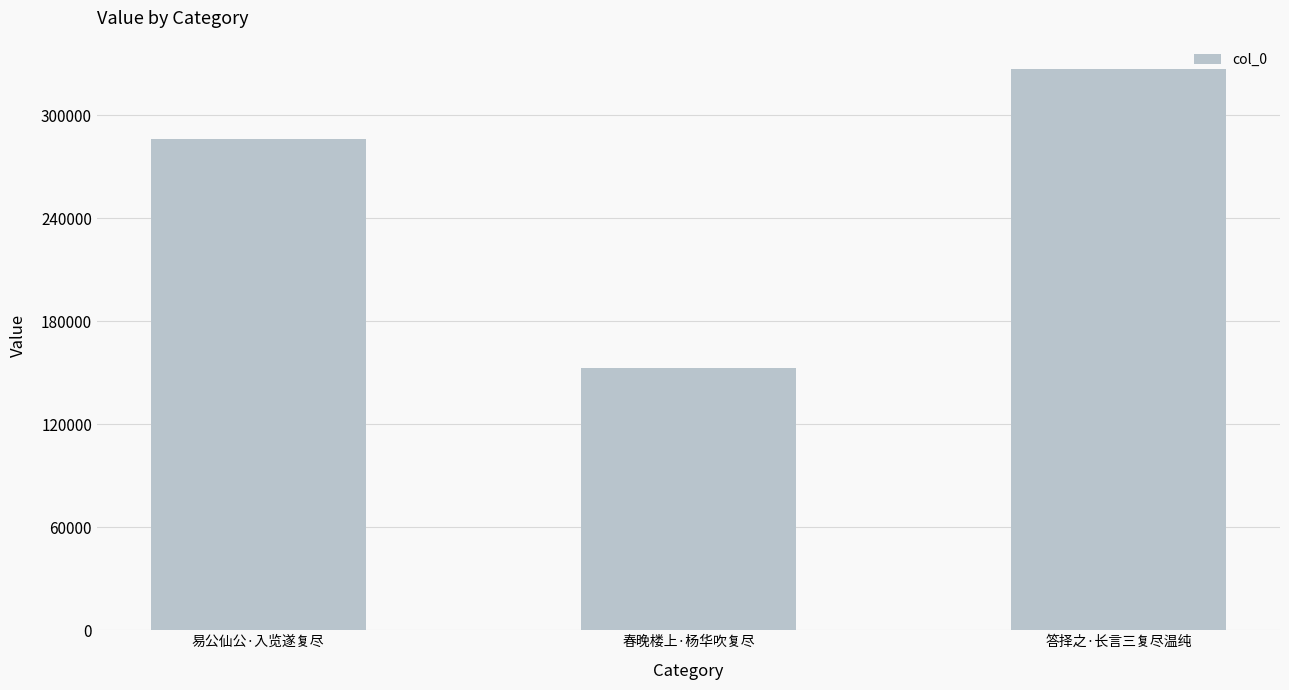

Which category has the lowest value across all series?

春晚楼上·杨华吹复尽